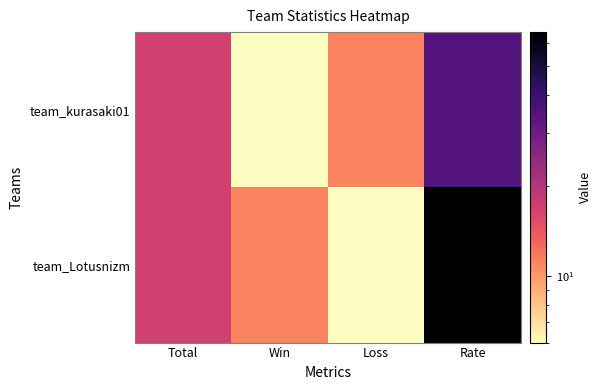

Which category has the highest value across all series?

Rate